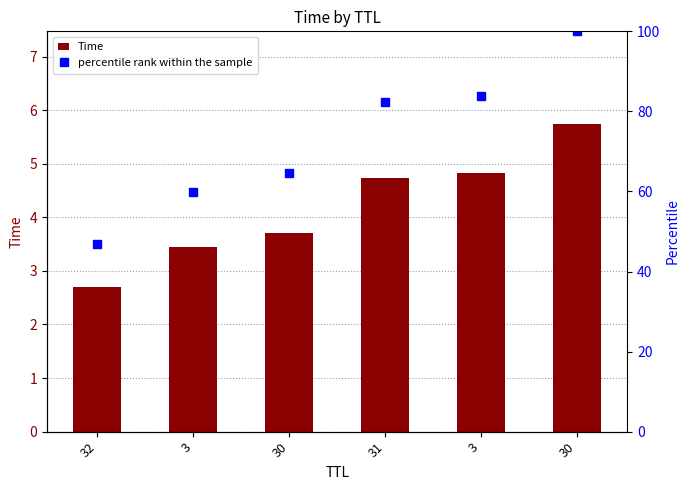

Are the bars horizontal?

No